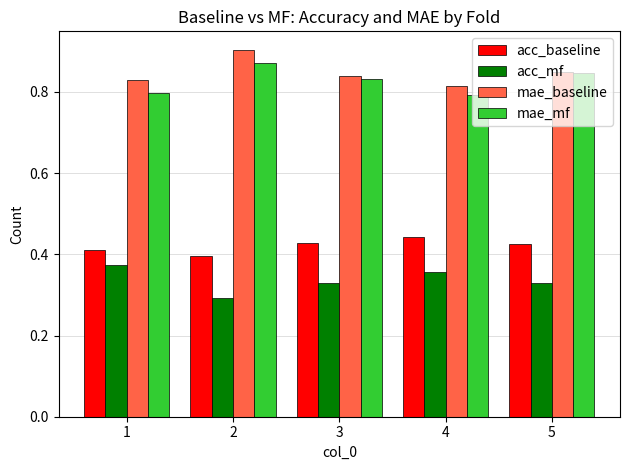

At how many categories does at least one series exceed 0?

5